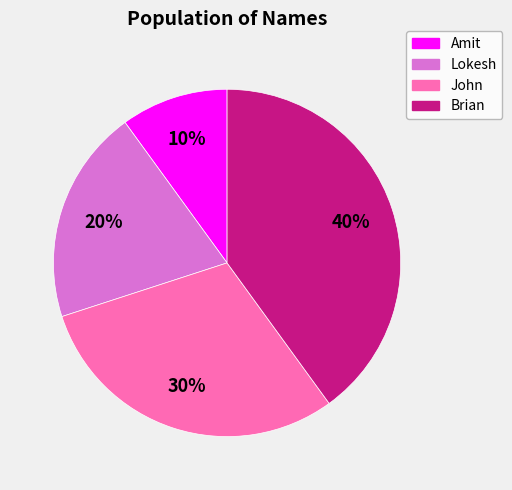

Approximately how many times larger is the value at Lokesh compared to Amit?

2.0